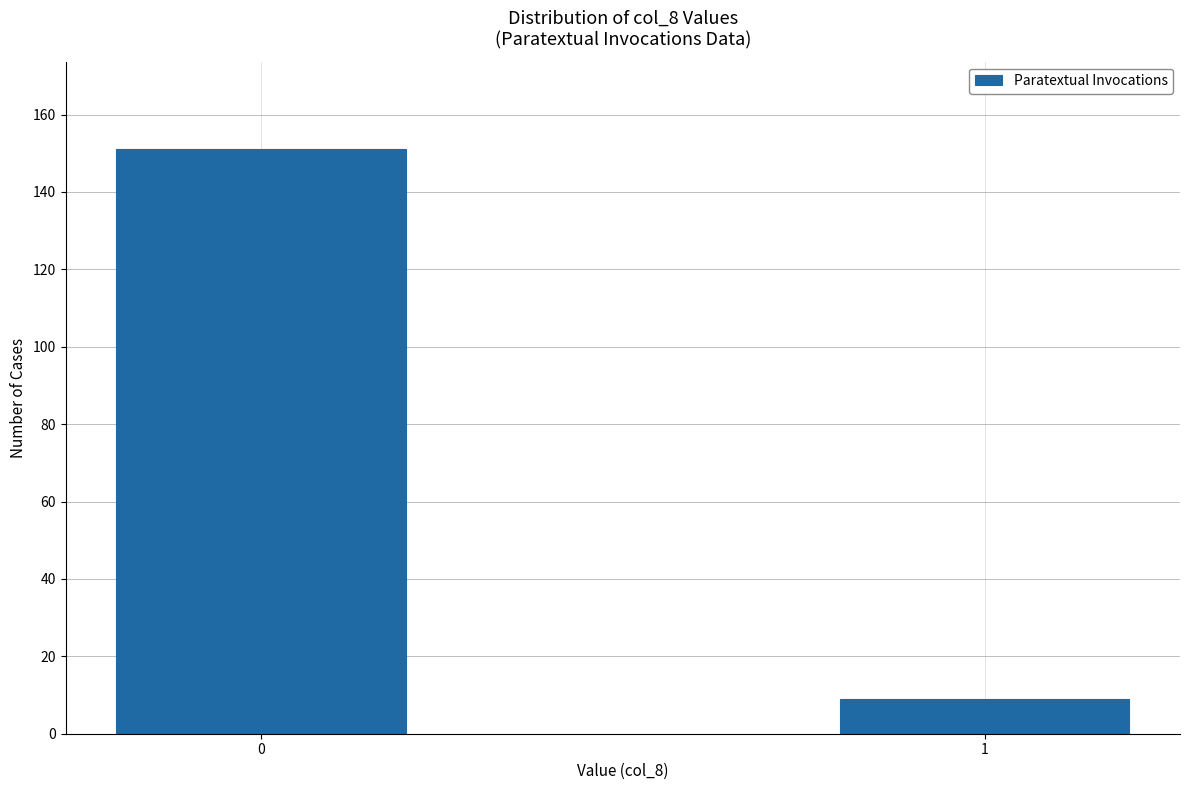

Reading right to left, list all the values displayed in this chart.

9	151